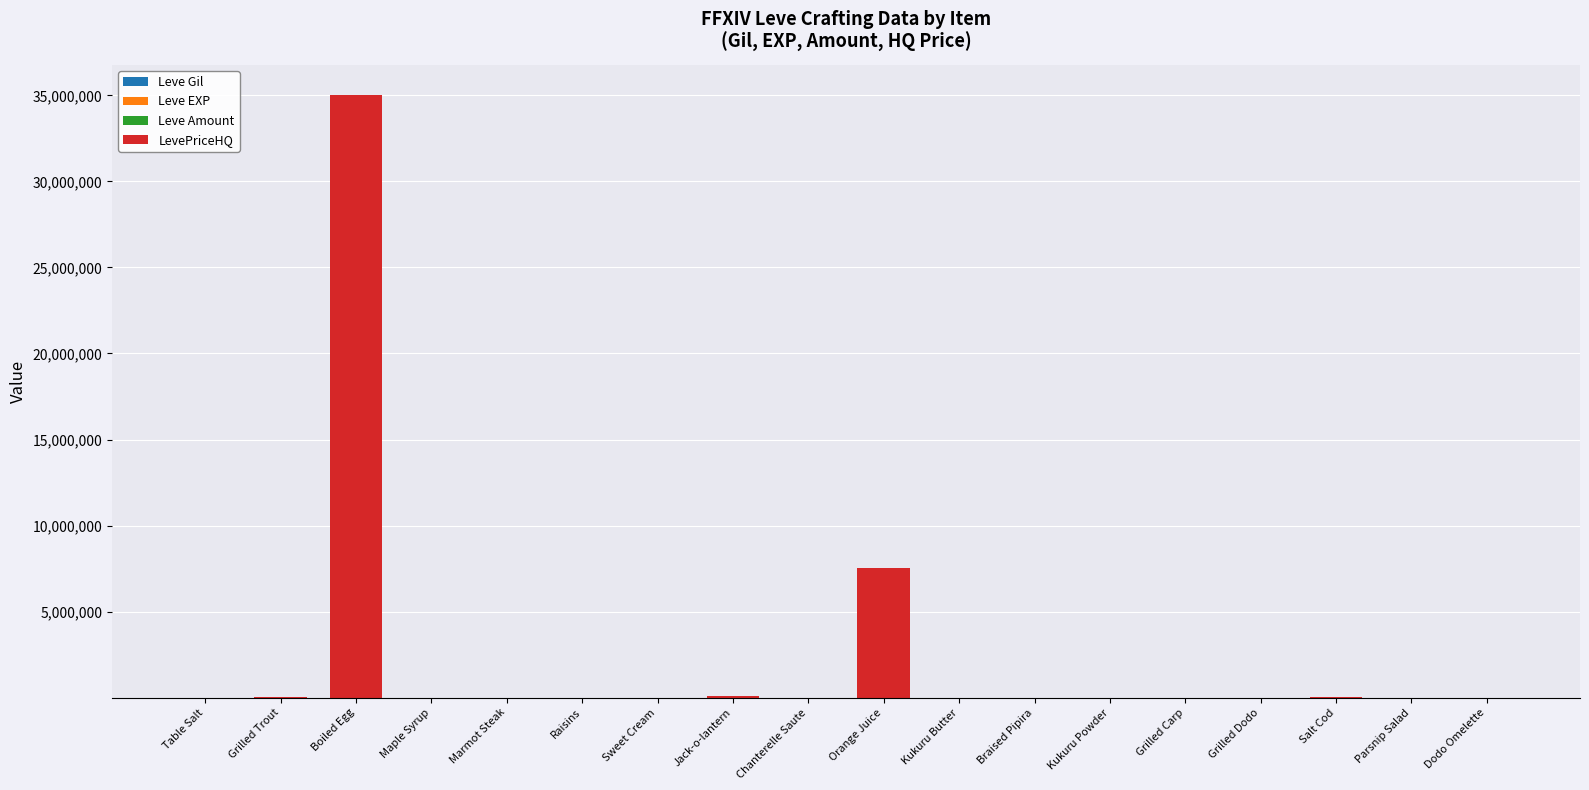

At which category is the sum across all series the highest?

Boiled Egg